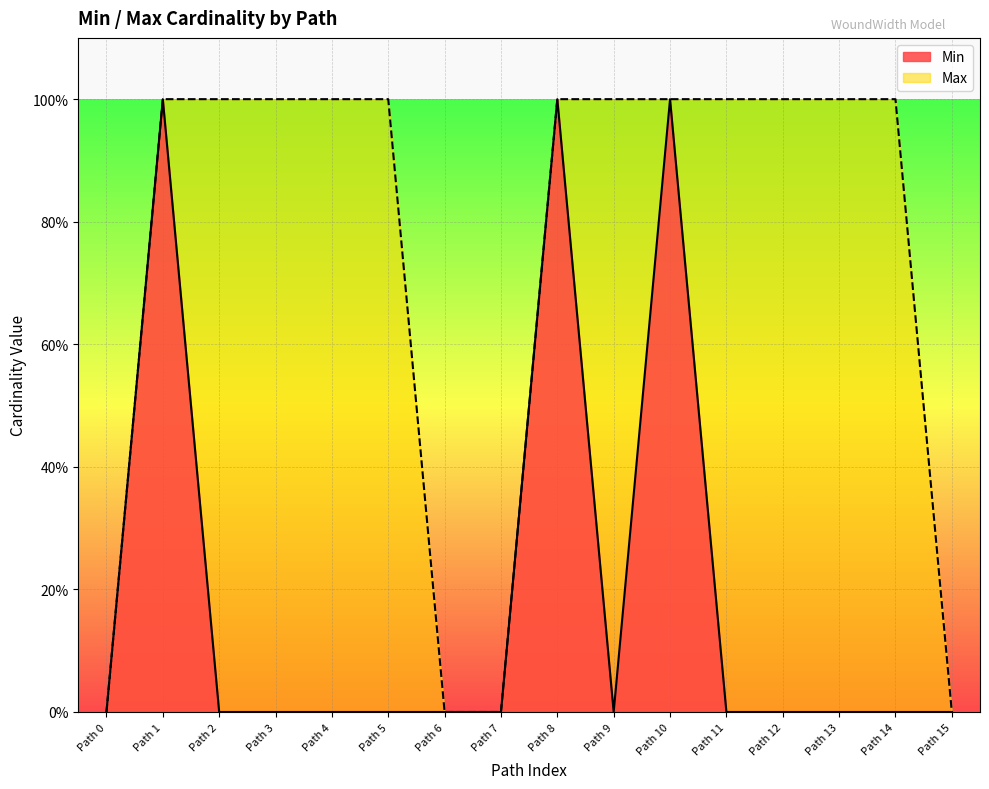

List the series in order of their peak value, highest first.

Min, Max